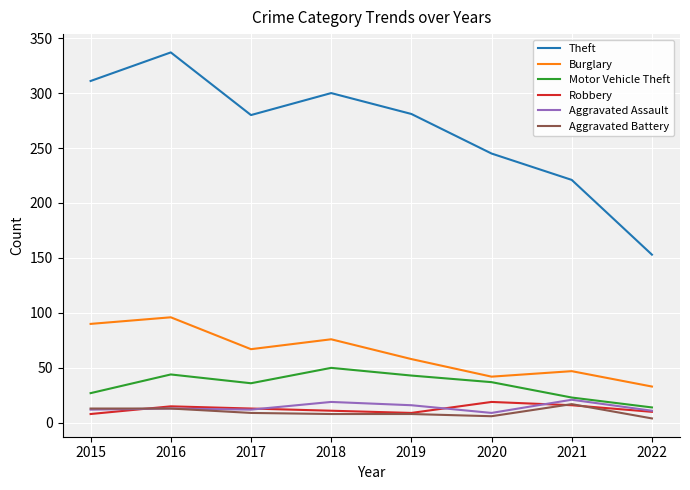

Which series has the widest spread of values?

Theft